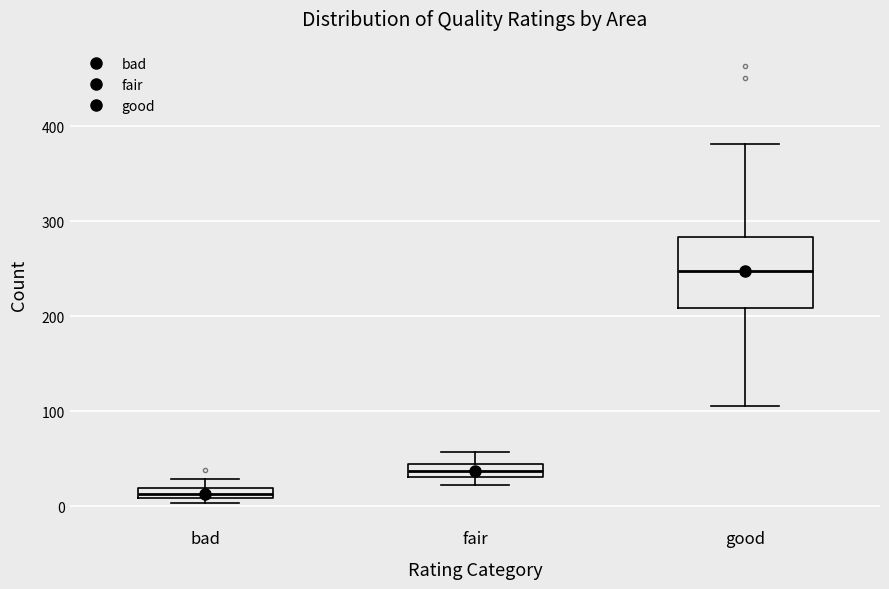

Where is the lower edge of the box for fair on the y-axis? The values are not printed on the chart, so give them approximately, as read against the axis.

30